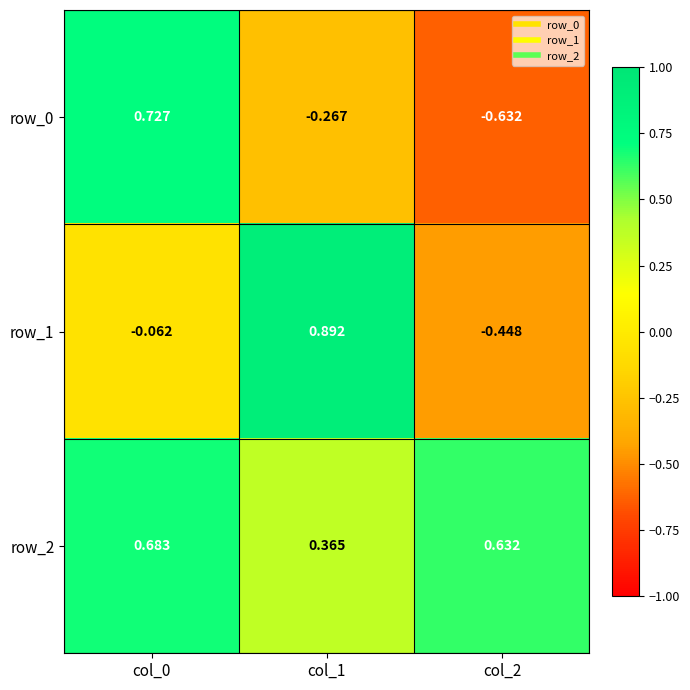

At col_2, list the series in order from largest to smallest.

row_2, row_1, row_0